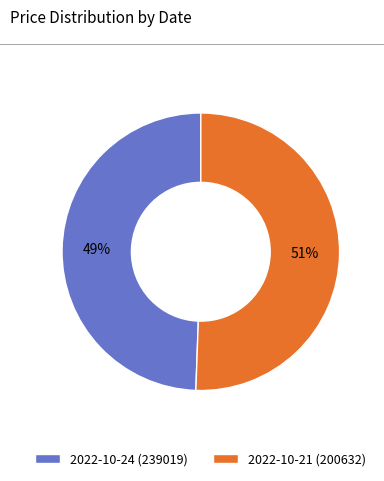

Is there a majority slice in this chart?

Yes